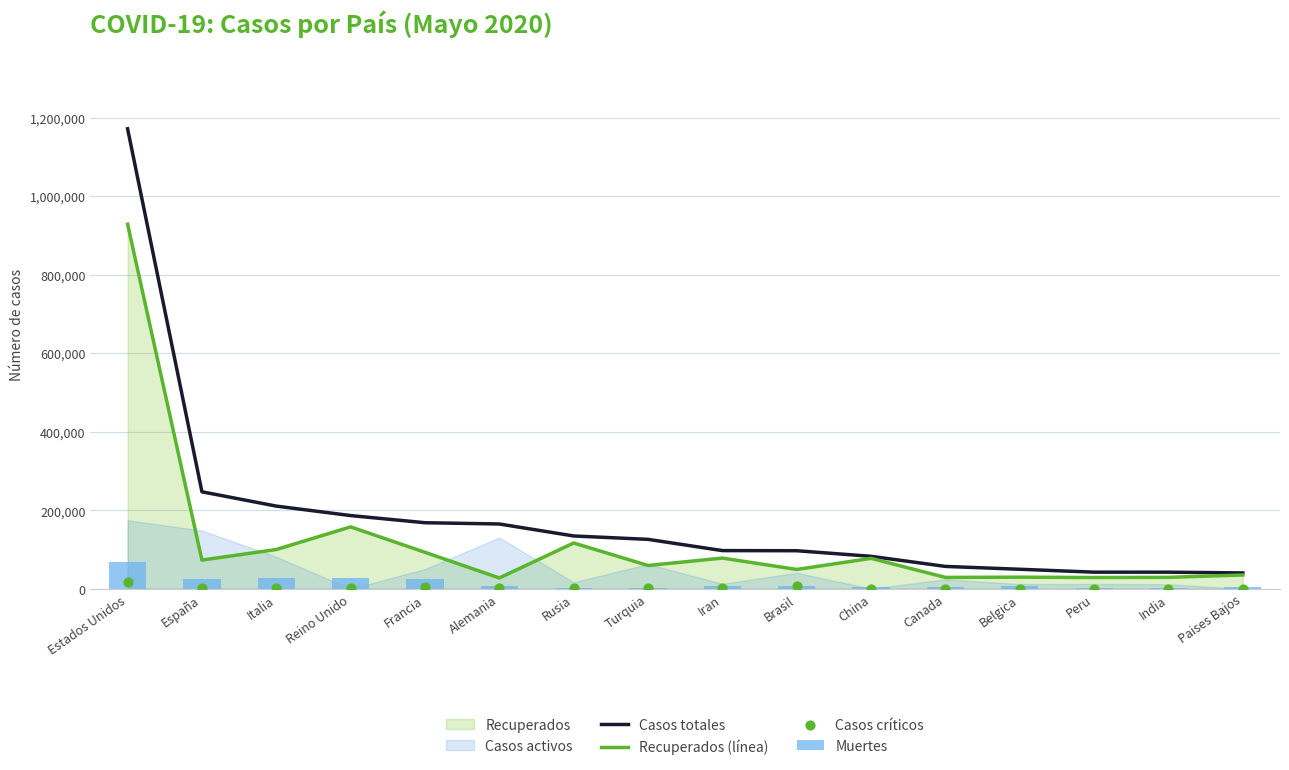

Is the value of Recuperados (línea) at Estados Unidos greater than the value of Muertes at Brasil?

Yes